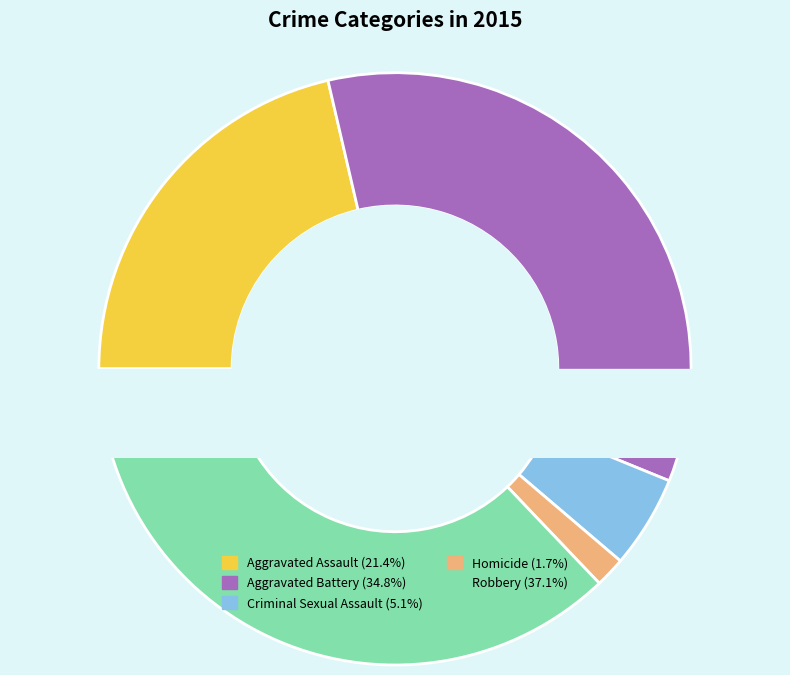

Which has a higher value, Homicide or Aggravated Battery?

Aggravated Battery